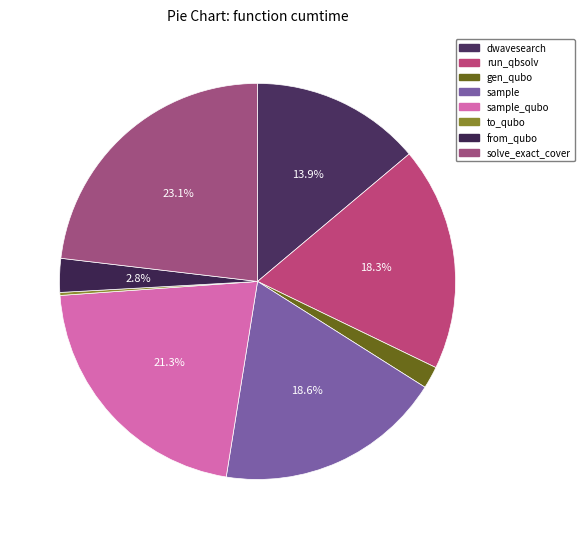

Is there a majority slice in this chart?

No